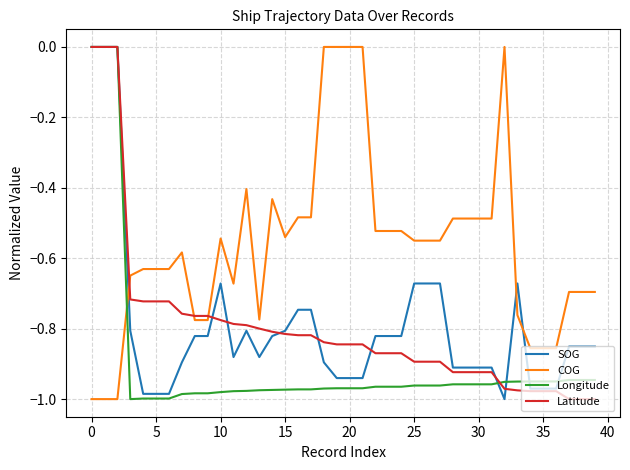

How many intersections are there between COG and SOG?

3